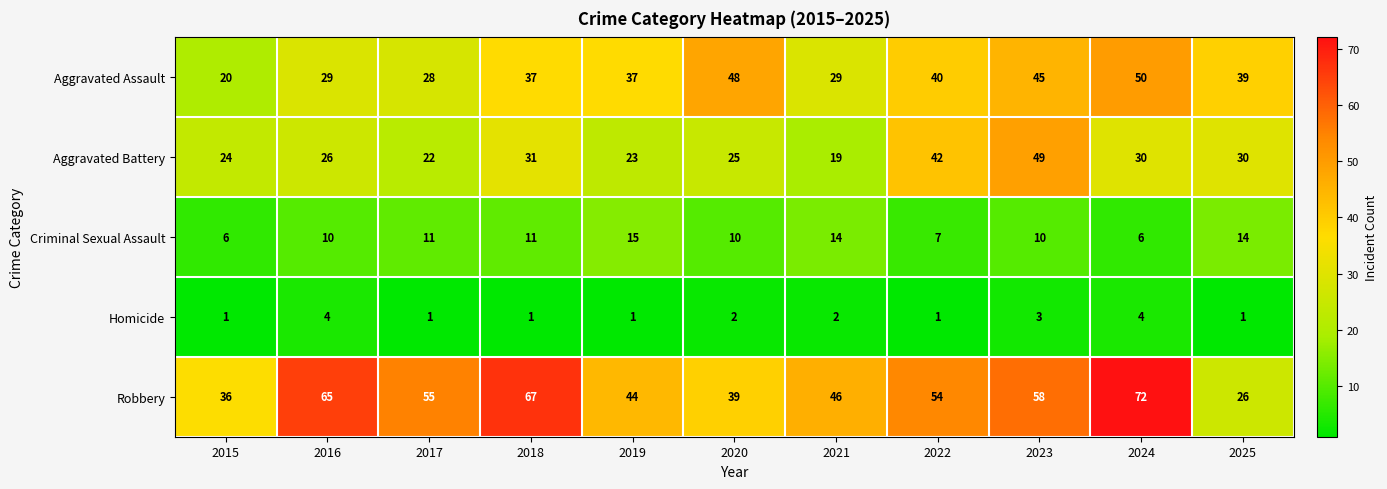

What is the smallest value displayed?

1